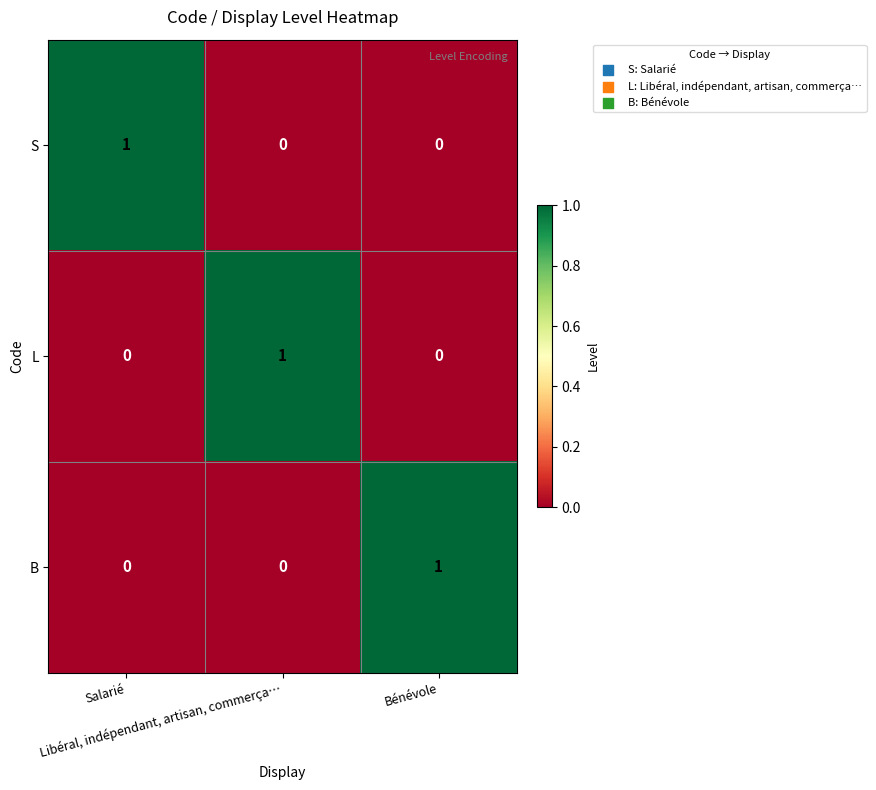

How many S values are between 0 and 1?

3